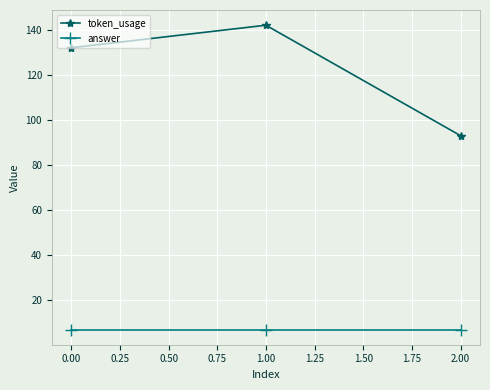

Rank the series at 2.00 from highest to lowest value.

token_usage, answer